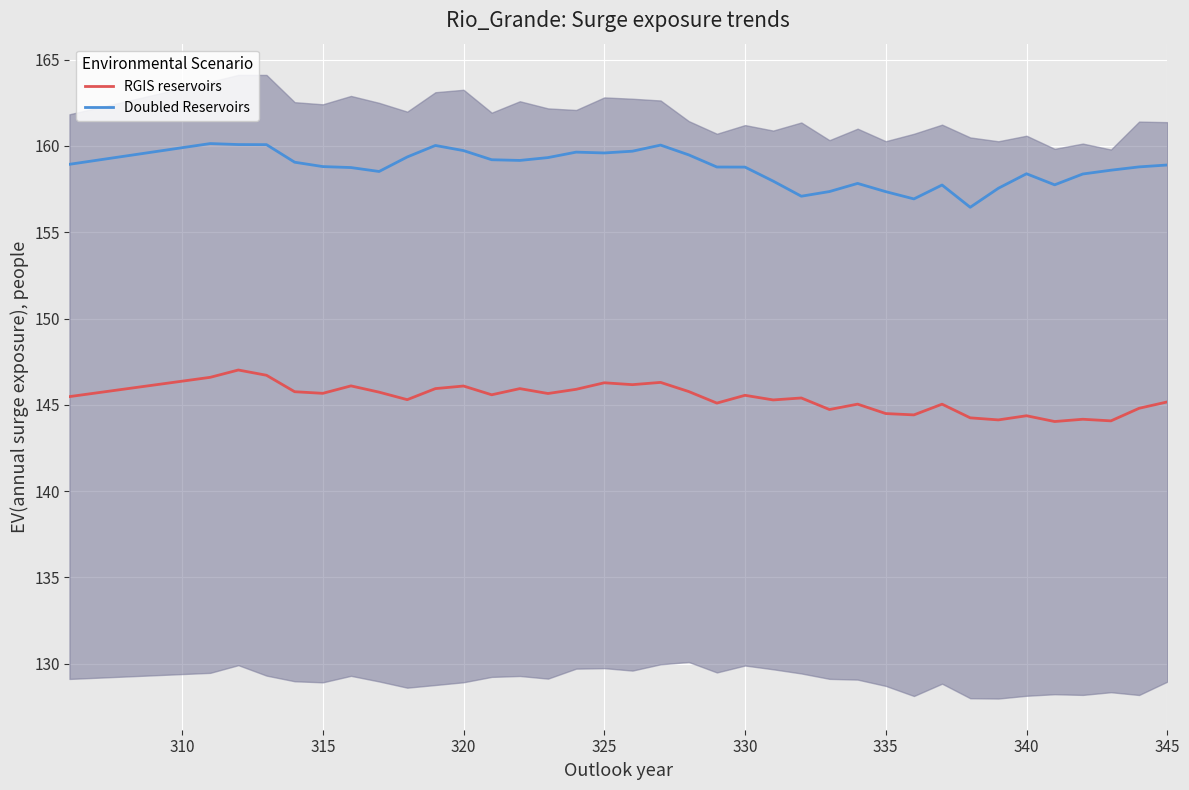

Is this an area chart (filled region under the line)?

No